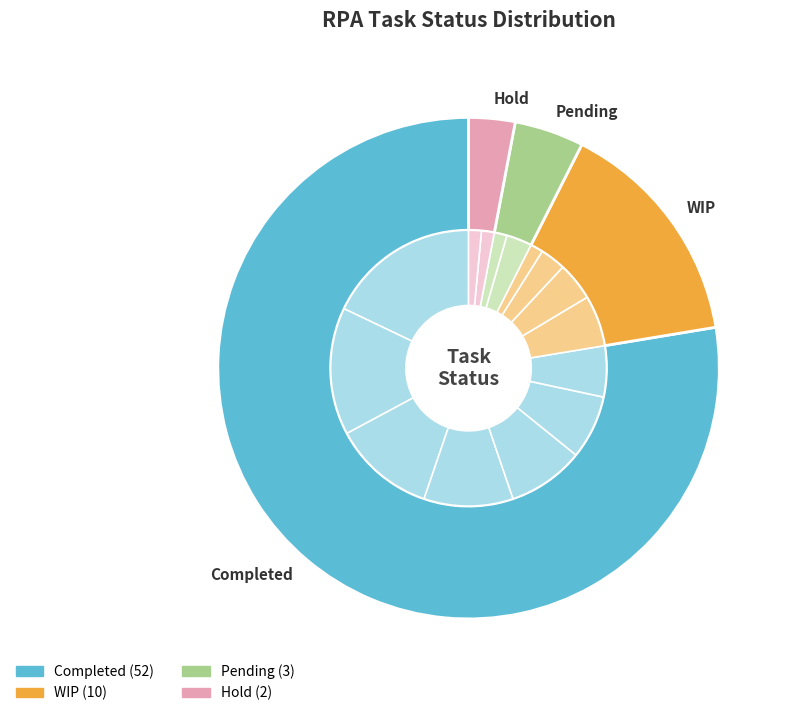

Which category has the biggest portion of the pie?

Completed